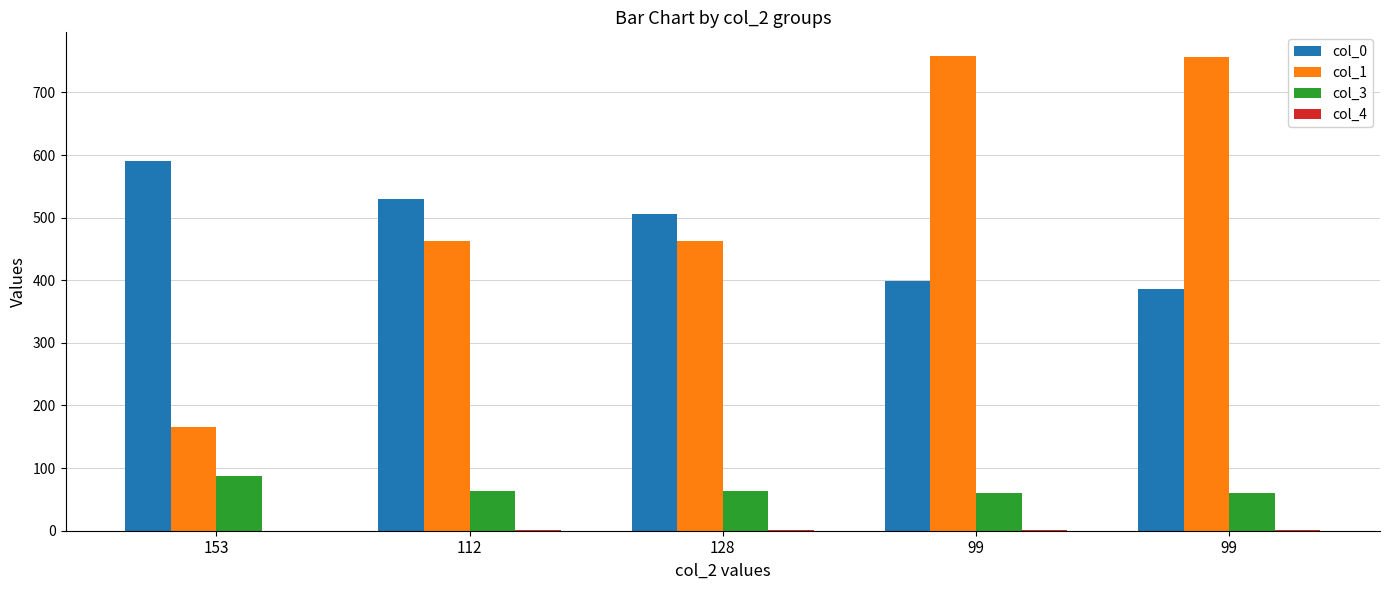

Which series changed the most between 128 and 99?

col_1